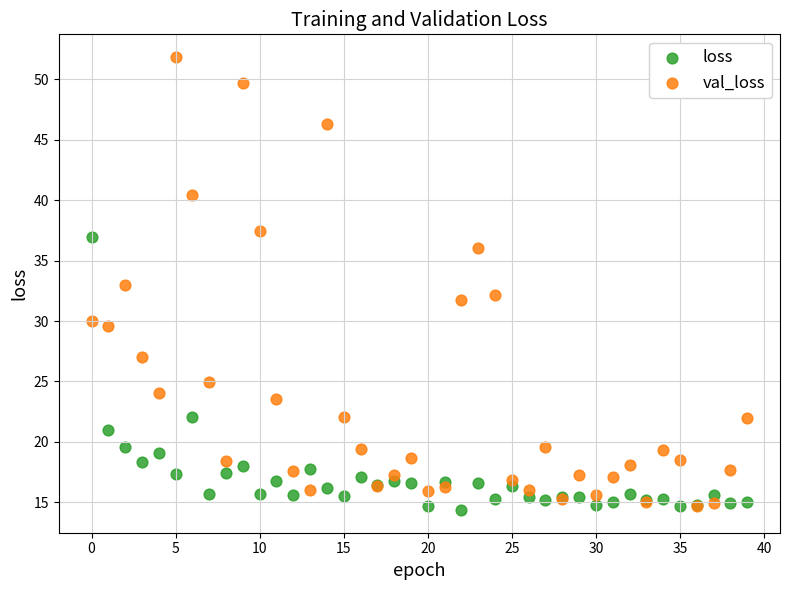

Which series contains the highest Y value?

val_loss